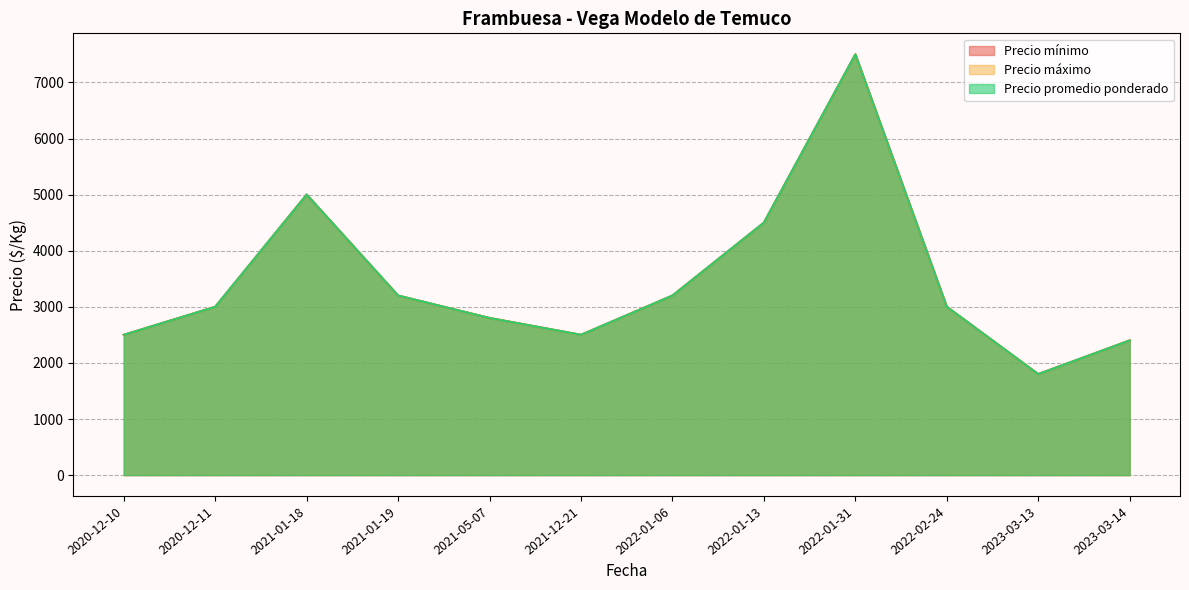

The value of Precio mínimo at 2022-01-13 is 6350. True or false?

False